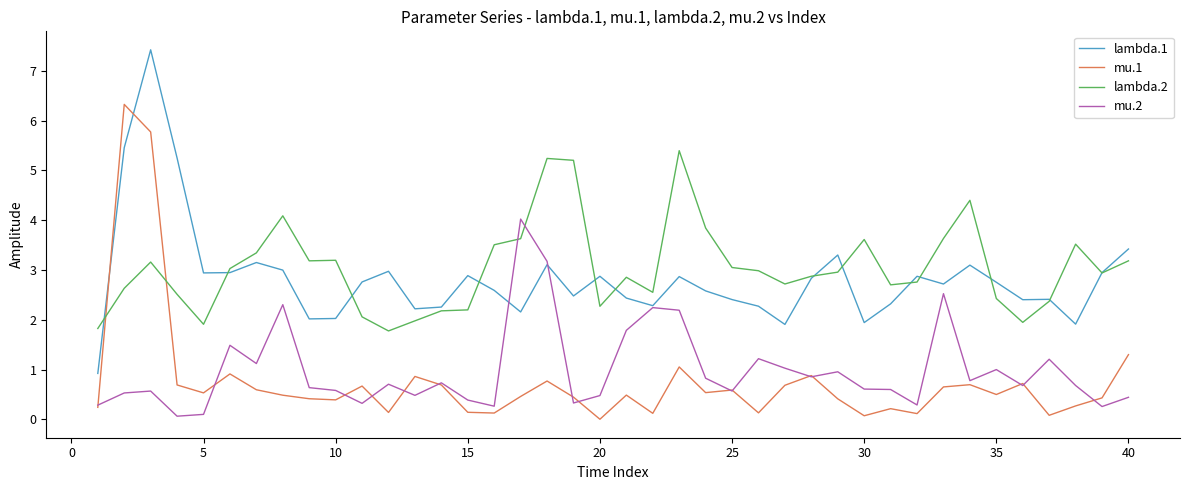

How many series are shown in this chart?

4